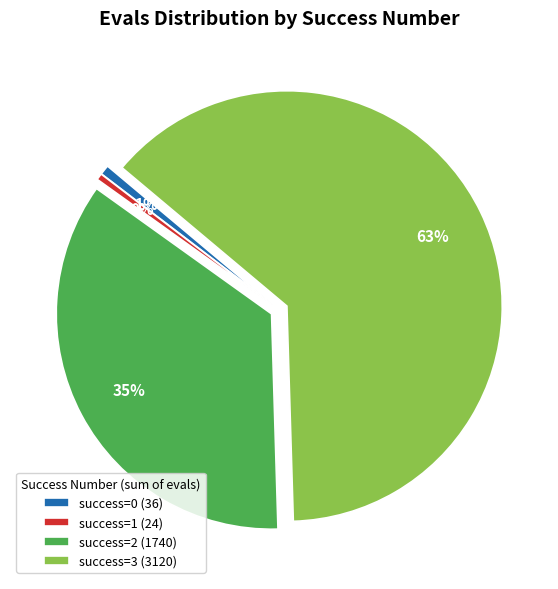

How many slices are in this pie chart?

4